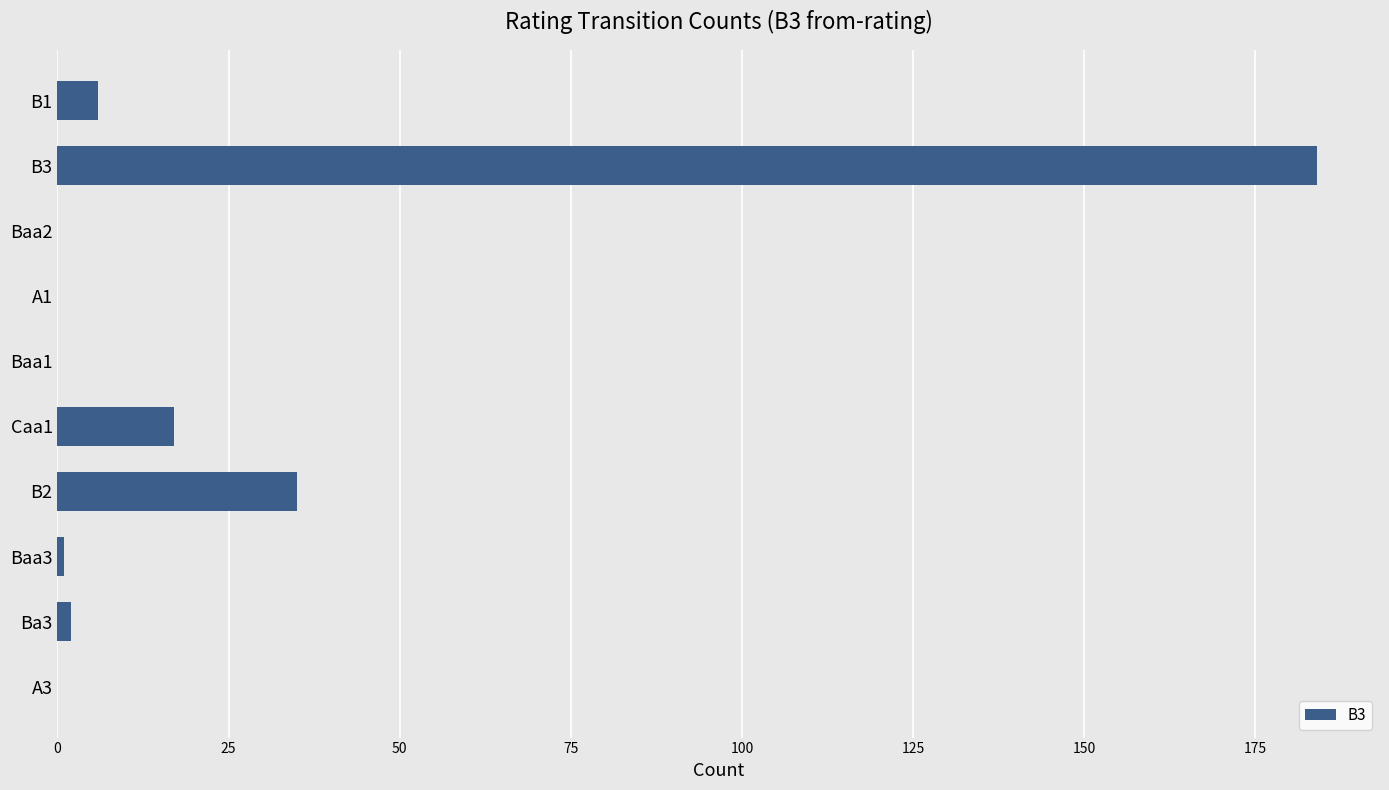

Count the number of categories in the chart.

10